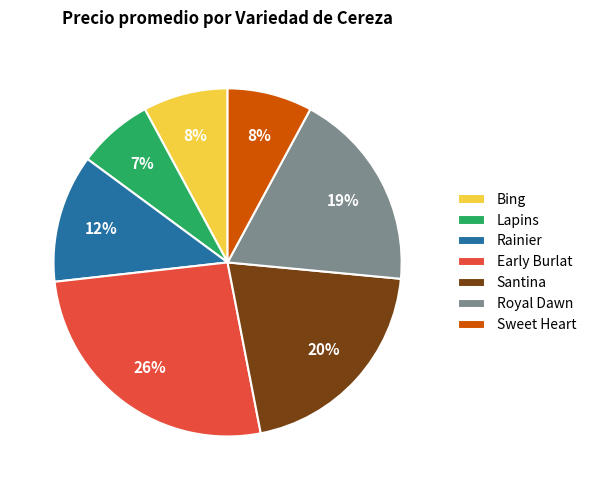

What is the largest slice in the pie chart?

Early Burlat